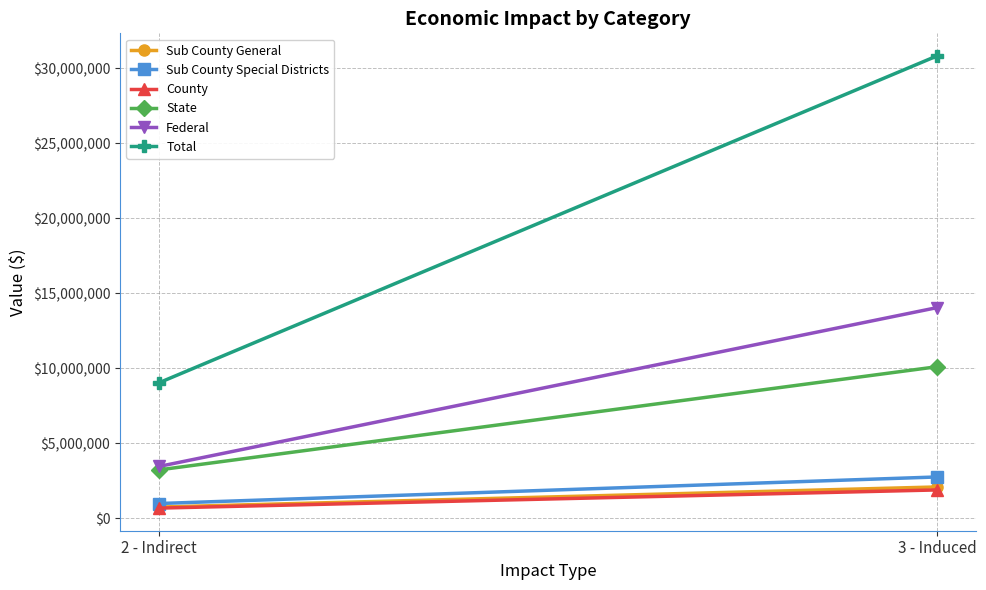

At how many categories does at least one series exceed 18649784?

1